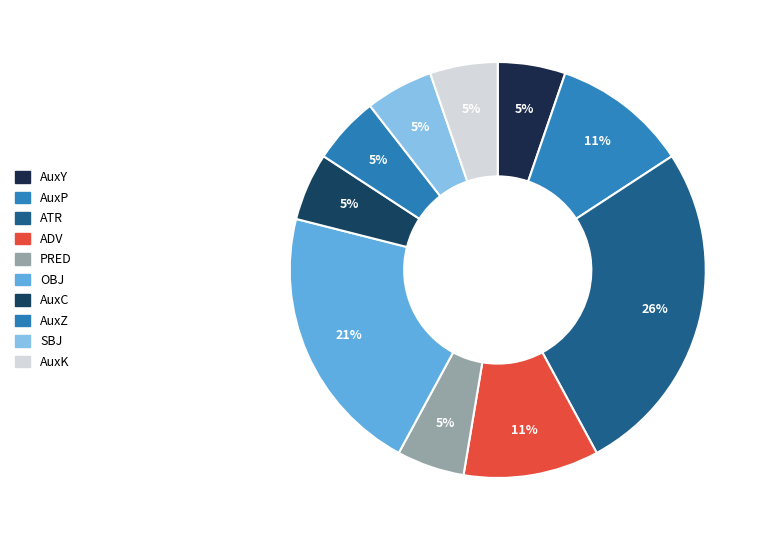

How many segments does this pie chart have?

10